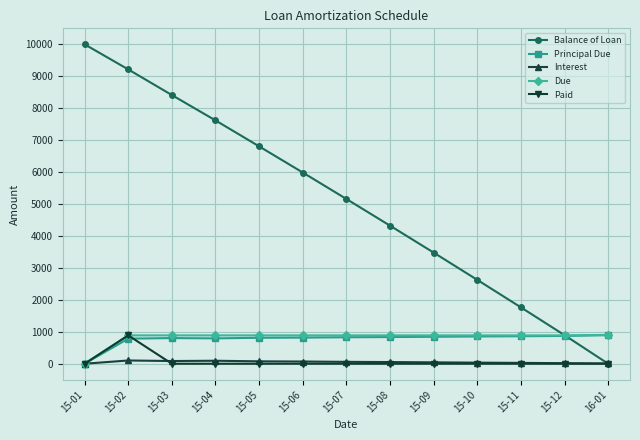

Which series has the largest total across all categories?

Balance of Loan